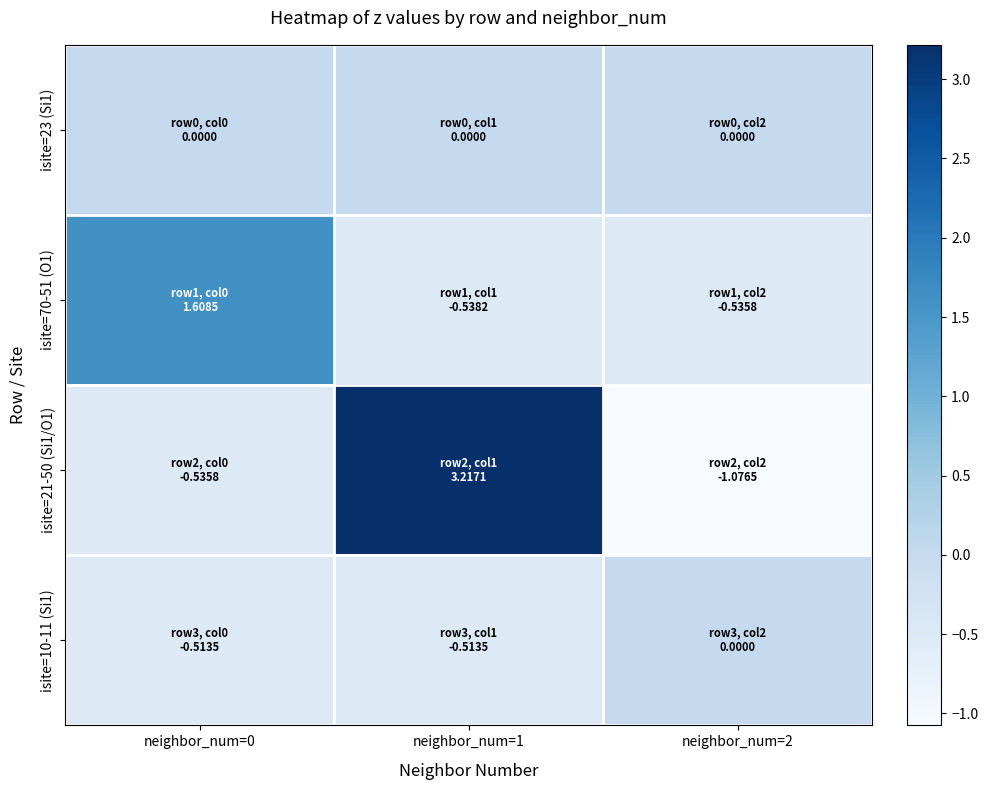

Which series has the widest spread of values?

isite=21-50 (Si1/O1)